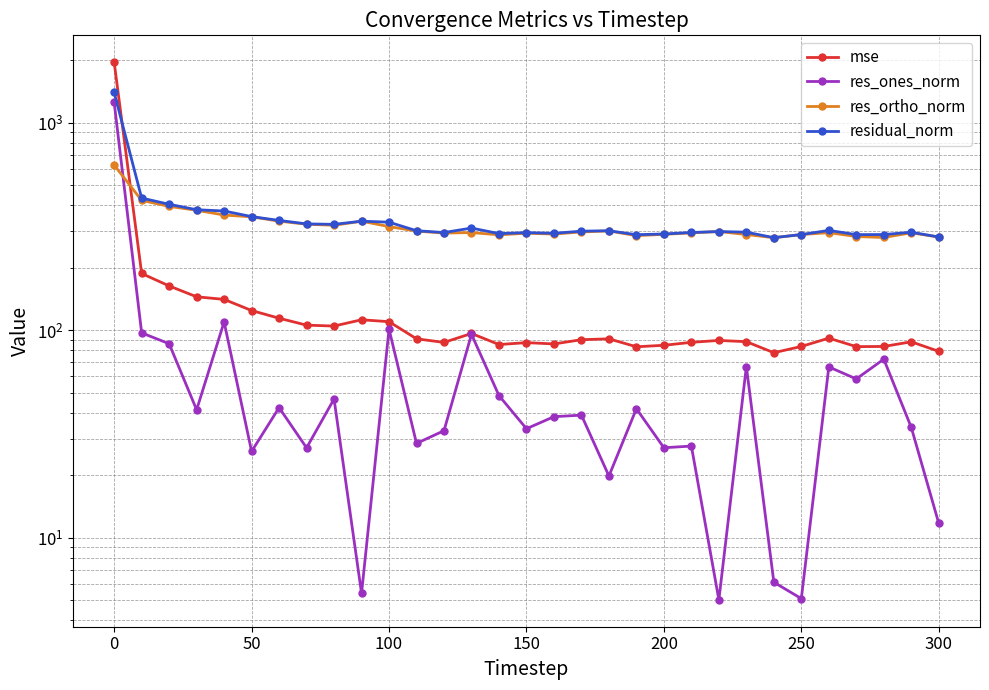

True or false: residual_norm and res_ortho_norm intersect in this chart.

False